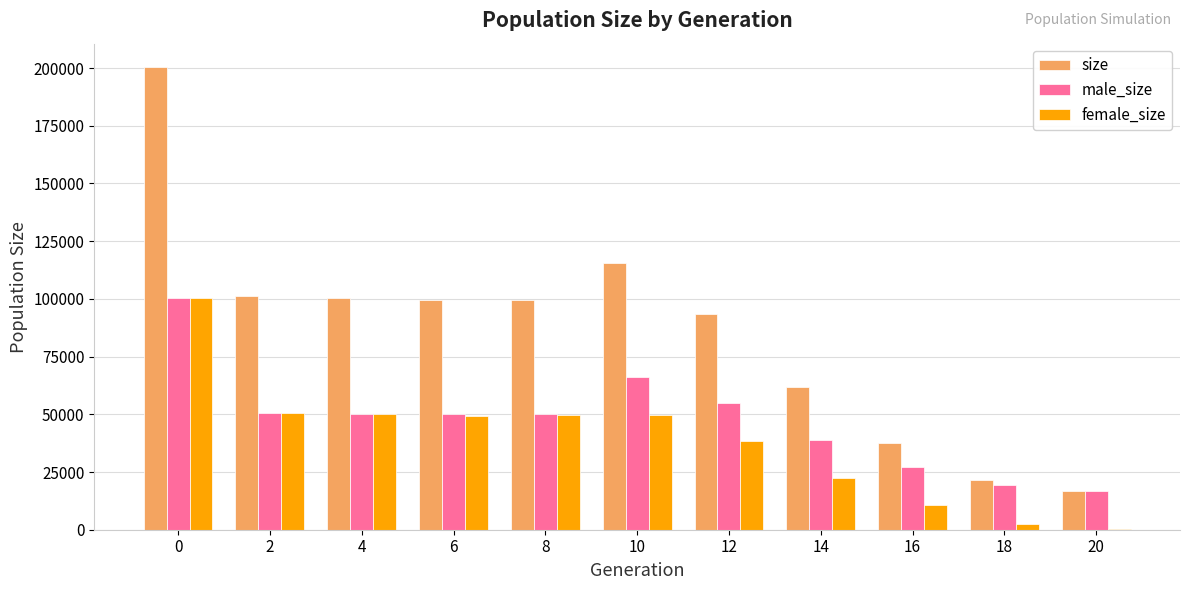

Does the chart contain stacked bars?

No